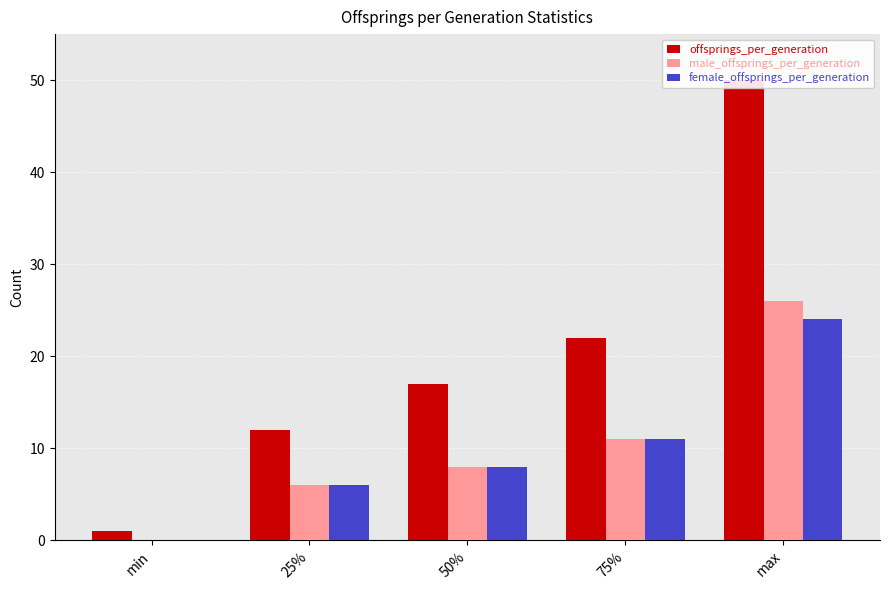

How many distinct data groups are displayed?

3